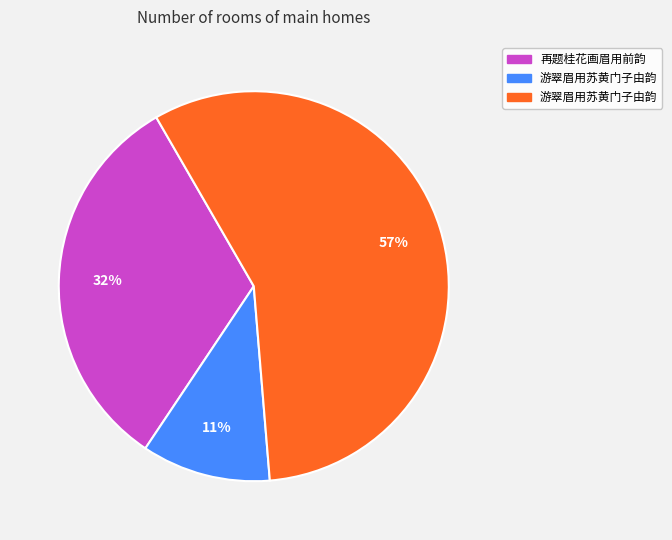

To the nearest percent, what is the average slice percentage?

33%